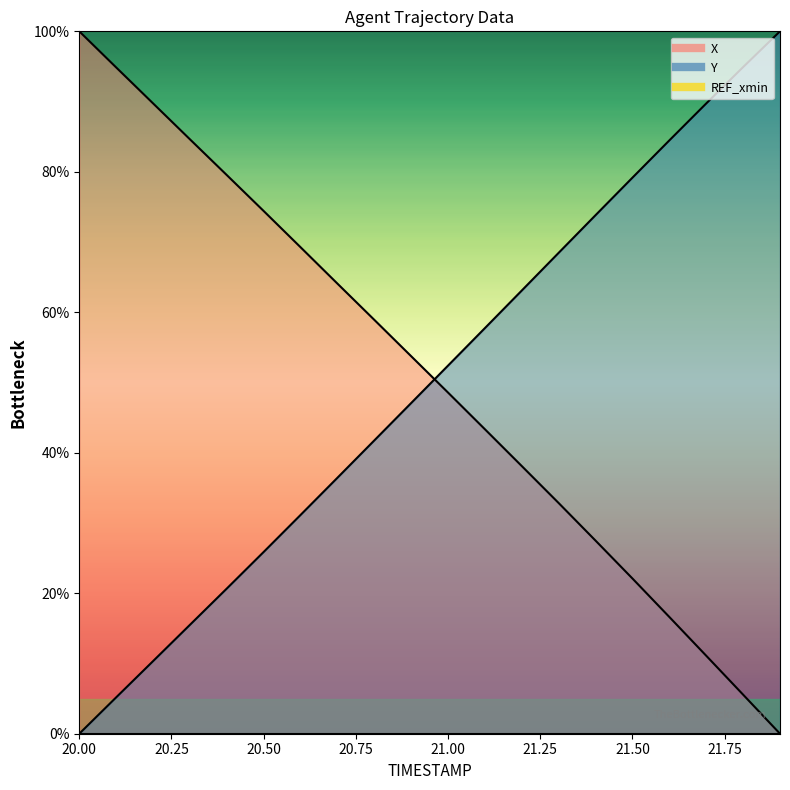

Which series has the widest spread of values?

X